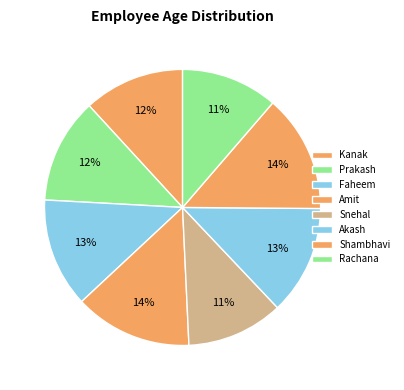

To the nearest percent, what is the average slice percentage?

12%